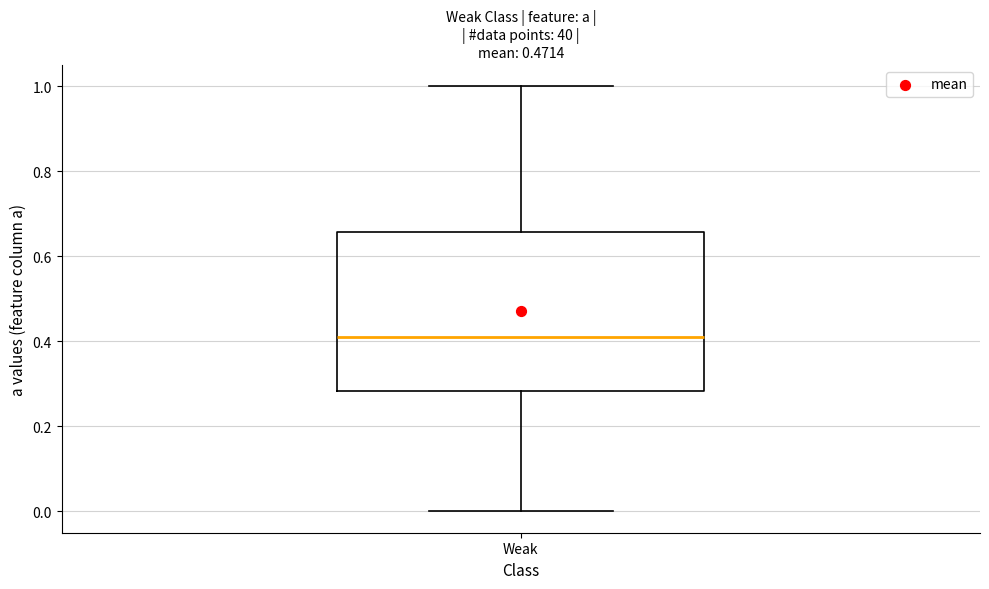

Where does the lower whisker of the box for Weak end on the y-axis? The values are not printed on the chart, so give them approximately, as read against the axis.

0.00